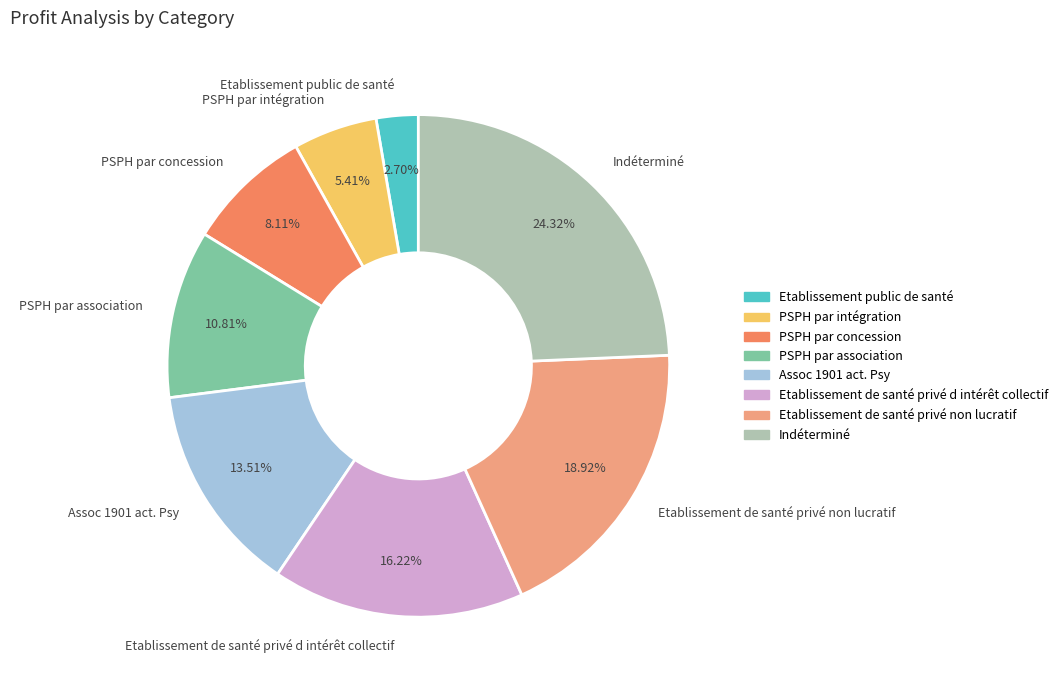

What is the ratio of the value at Etablissement de santé privé d intérêt collectif to the value at Assoc 1901 act. Psy?

1.2